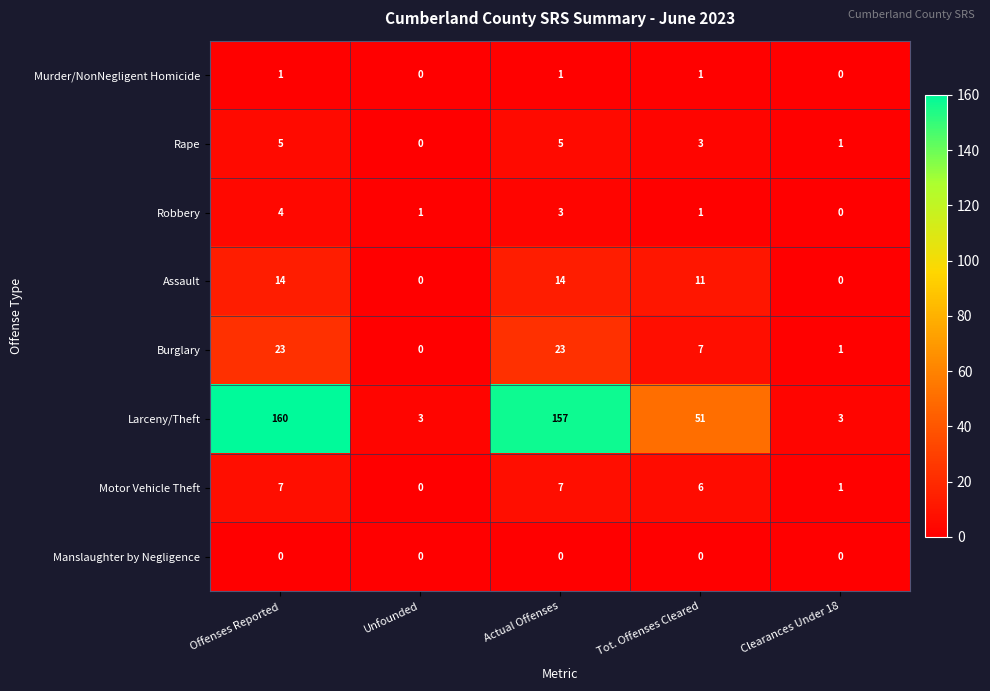

The Assault series shows 18 at Tot. Offenses Cleared. True or false?

False